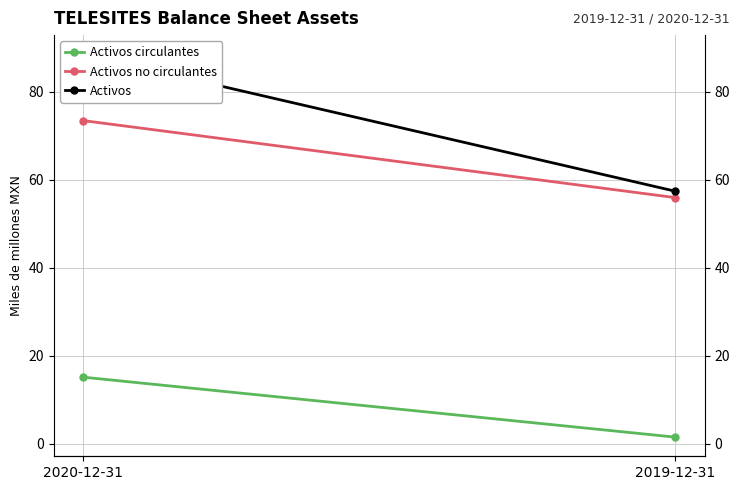

What is the difference between the highest and lowest values at 2020-12-31?

73.4